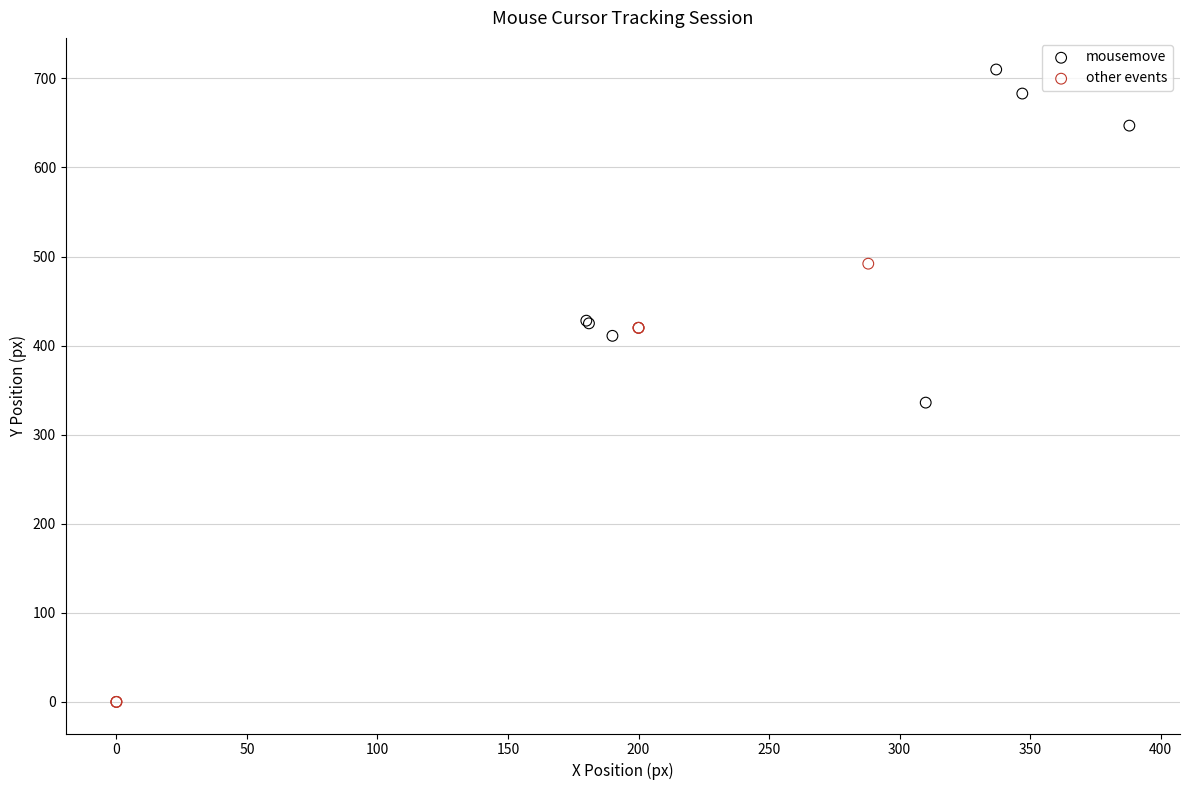

Which series contains the highest Y value?

mousemove